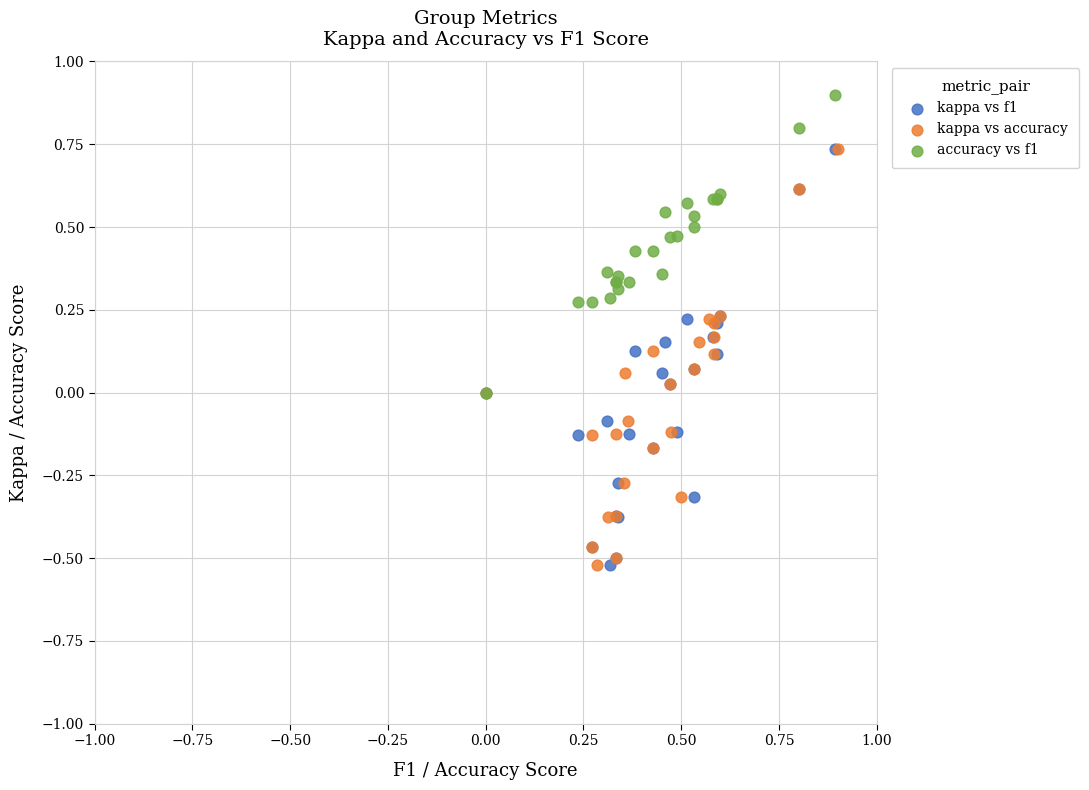

Which series reaches the maximum Y coordinate?

accuracy vs f1